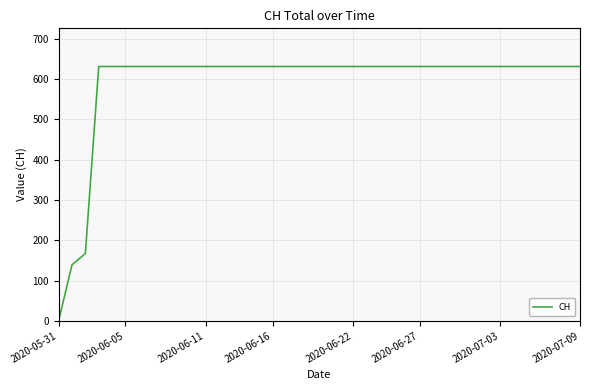

What is the maximum value shown in the chart?

631